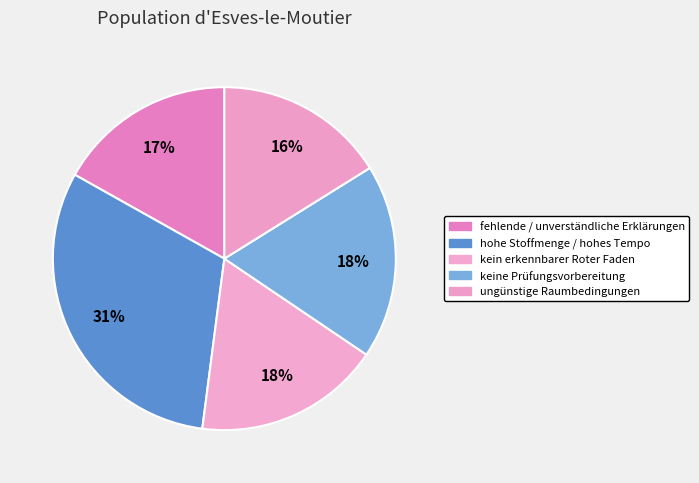

To the nearest percent, what percentage of the pie is ungünstige Raumbedingungen?

16%